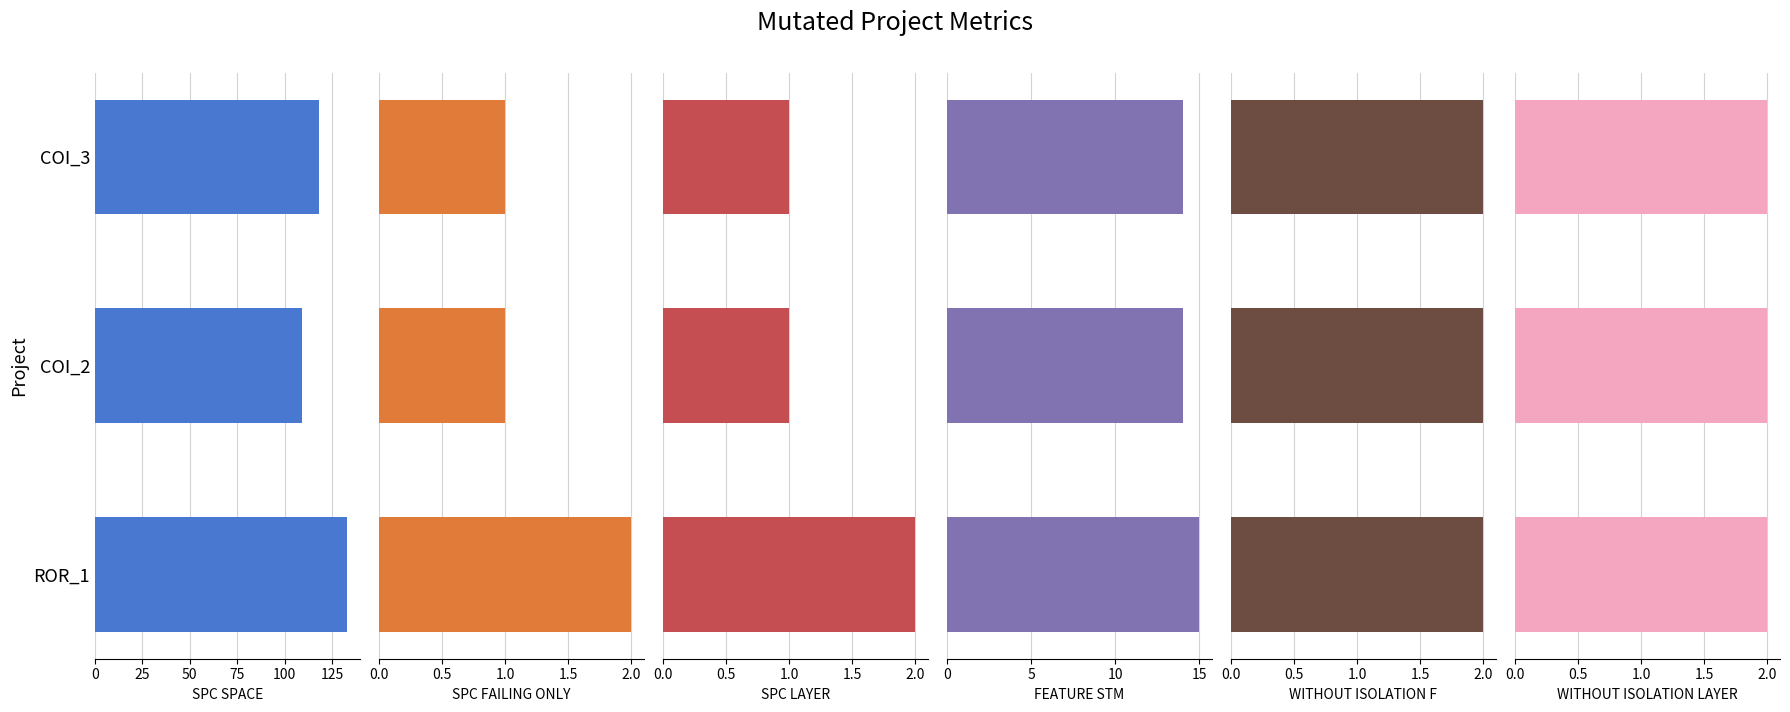

At how many categories does at least one series exceed 65?

3